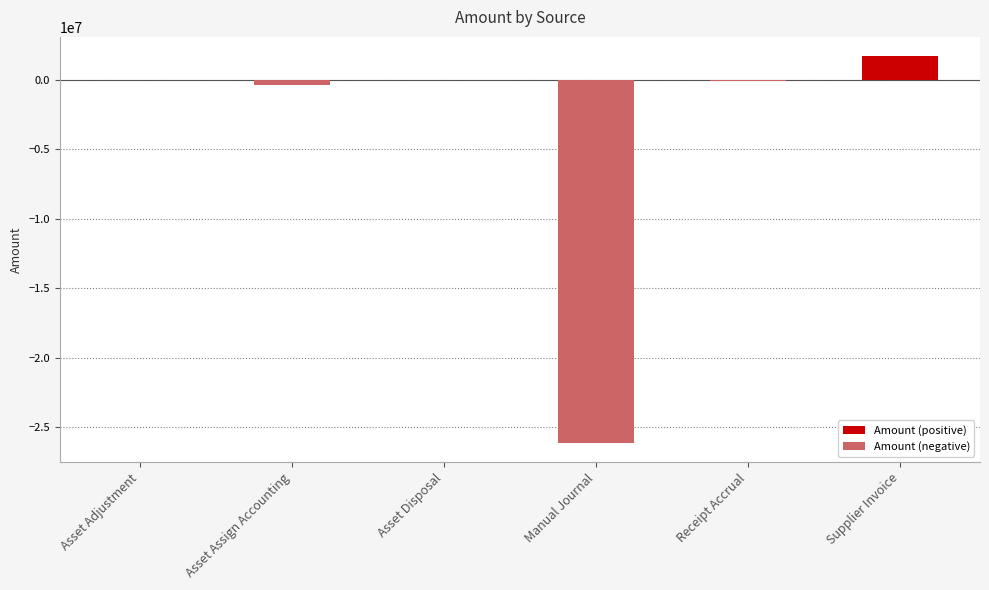

What is the sum of all values?

-24855782.3